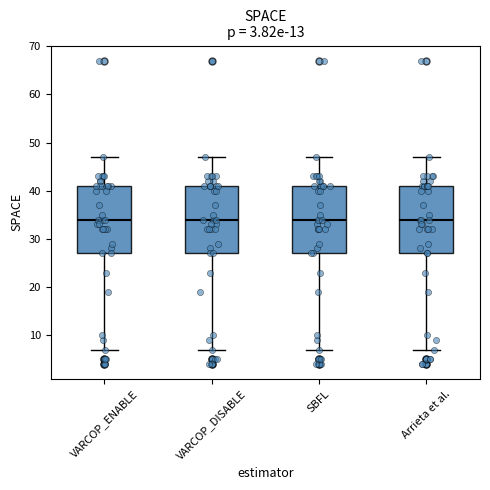

Reading left to right, read every box against the y-axis: the position of its median line, the range the box covers, and the ends of its whiskers. The values are not printed on the chart, so give them approximately, as read against the axis.

VARCOP_ENABLE: median 34, box 27 to 41, whiskers 7 to 47
VARCOP_DISABLE: median 34, box 27 to 41, whiskers 7 to 47
SBFL: median 34, box 27 to 41, whiskers 7 to 47
Arrieta et al.: median 34, box 27 to 41, whiskers 7 to 47